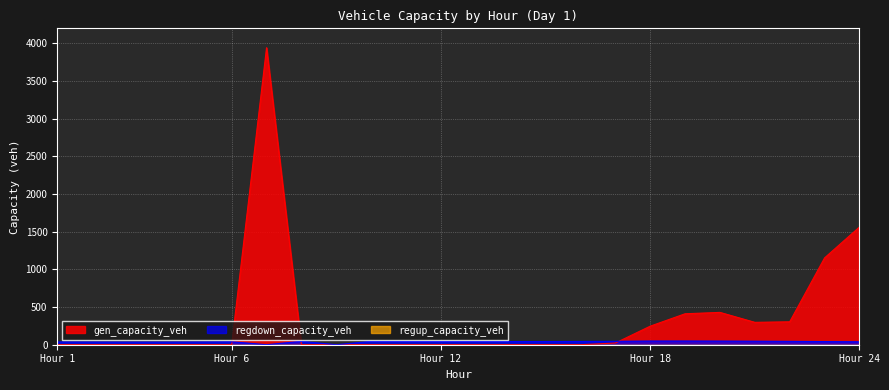

Which category has the lowest value in the regdown_capacity_veh series?

7